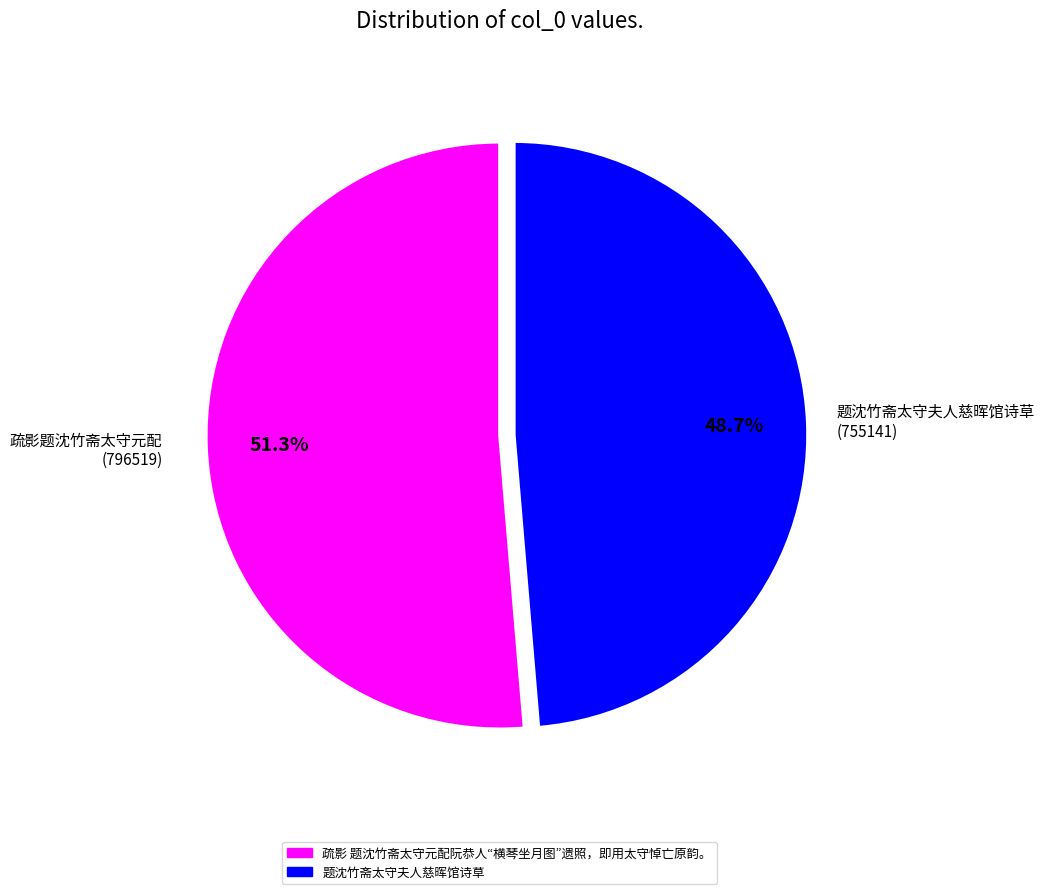

What portion of the pie excludes 疏影 题沈竹斋太守元配阮恭人“横琴坐月图”遗照，即用太守悼亡原韵。?

48.7%